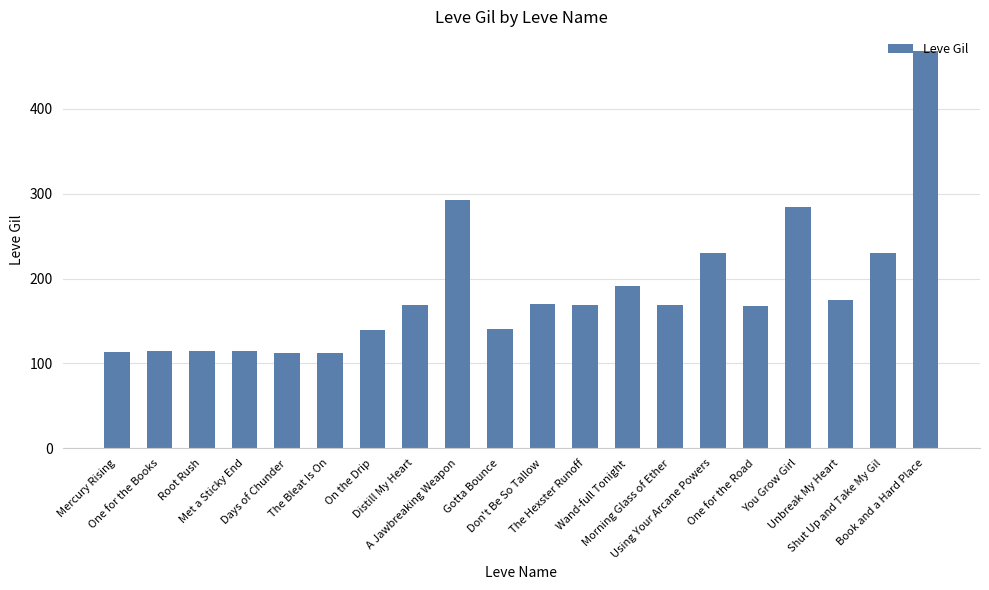

What is the value of the 18th bar from the left?

175